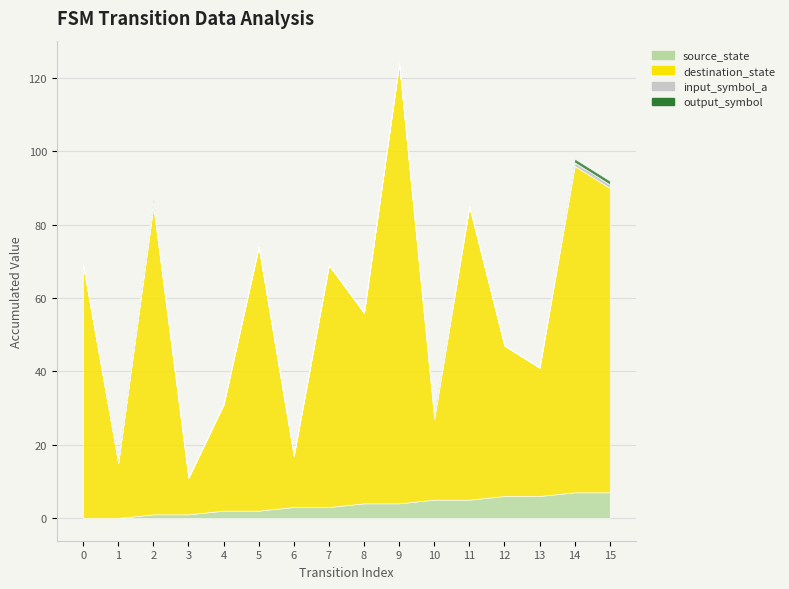

What are all the series names shown in the legend?

source_state, destination_state, input_symbol_a, output_symbol